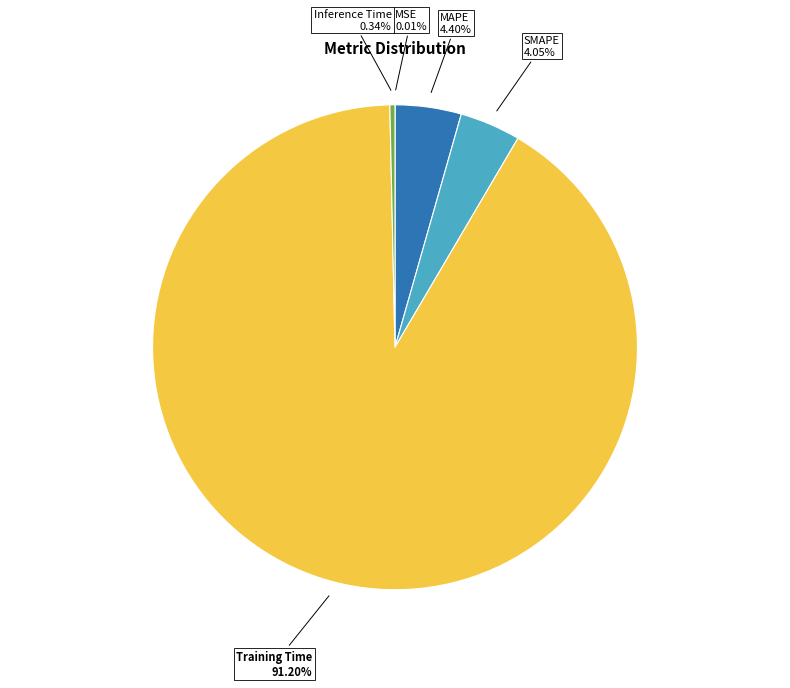

To the nearest percent, what is the difference between the largest and smallest slice percentages?

91%